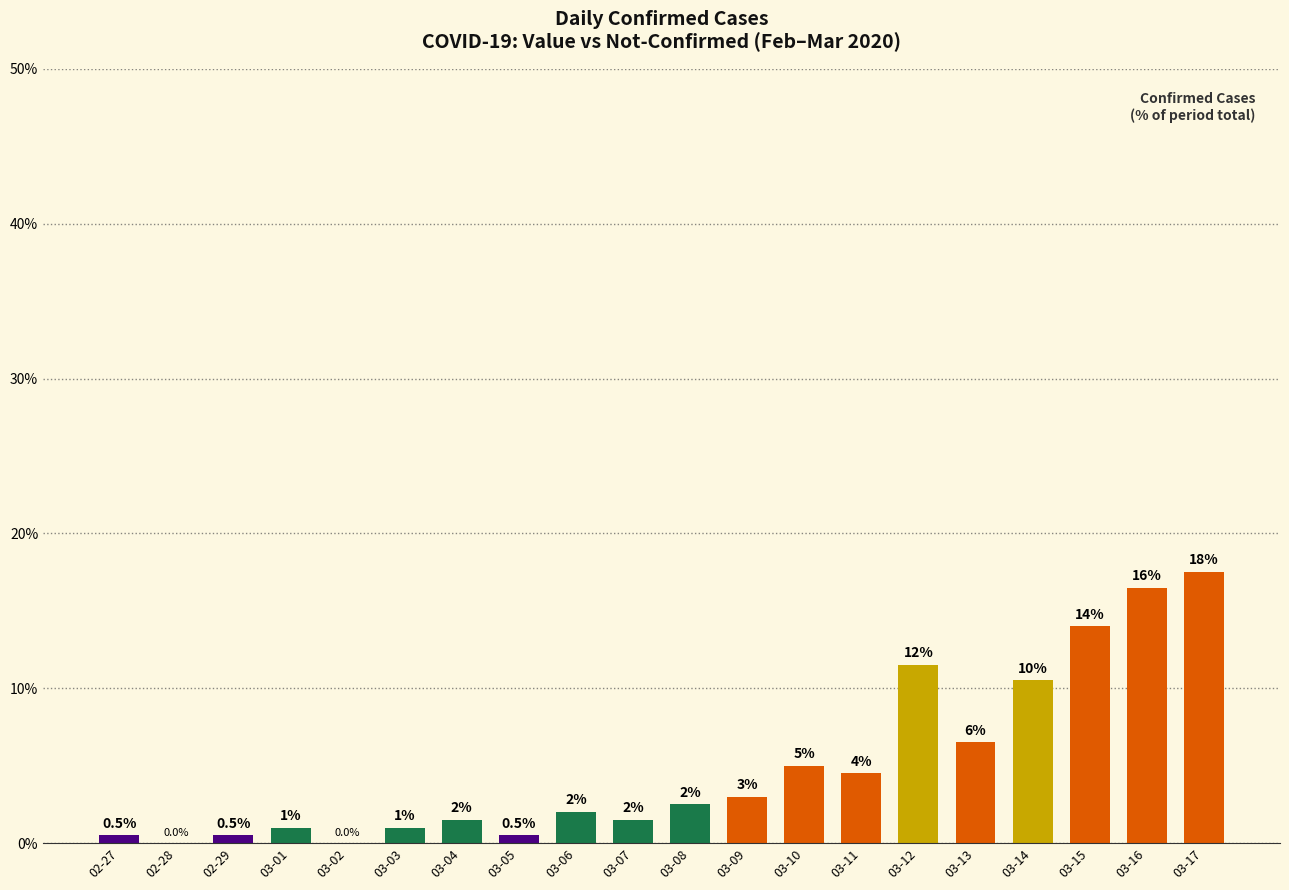

What is the difference between the values at 03-14 and 03-04?

9.0